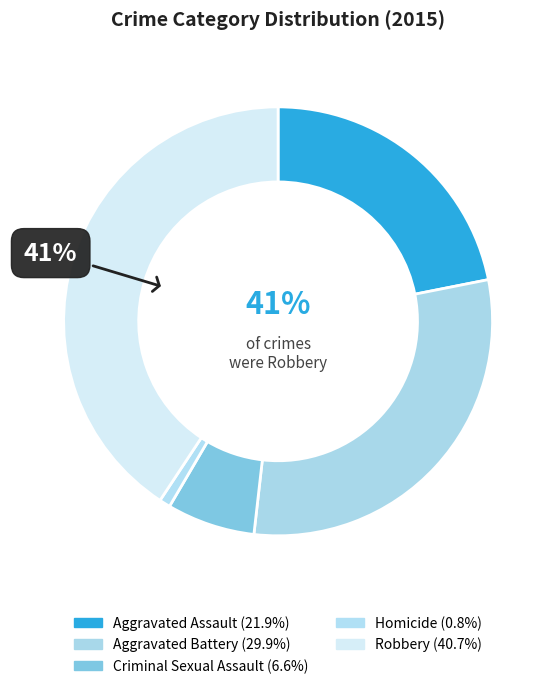

Approximately how many times larger is the value at Criminal Sexual Assault compared to Homicide?

8.0